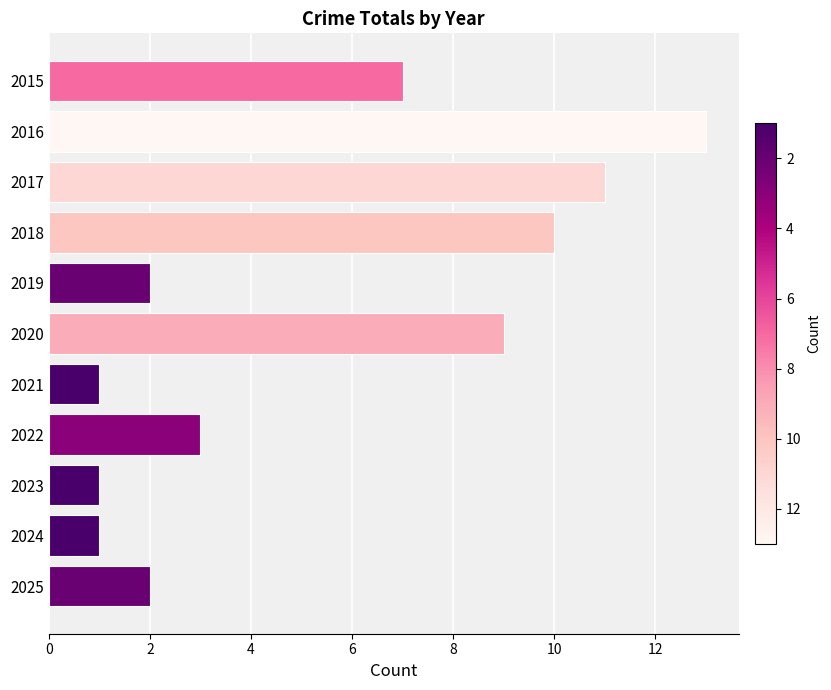

What is the value of the 4th bar from the top?

10